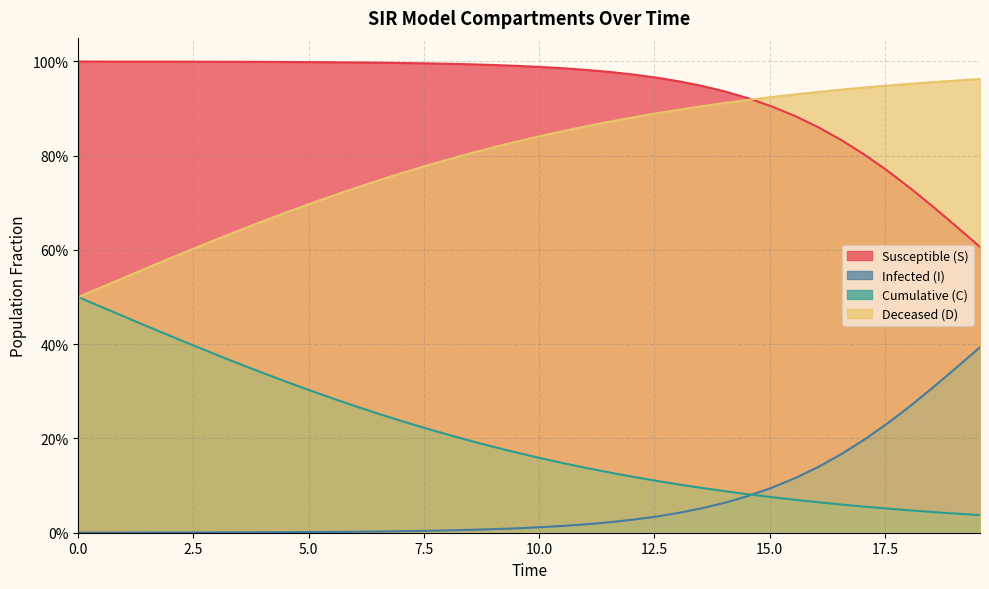

True or false: D has more than 0 interior local peaks.

False